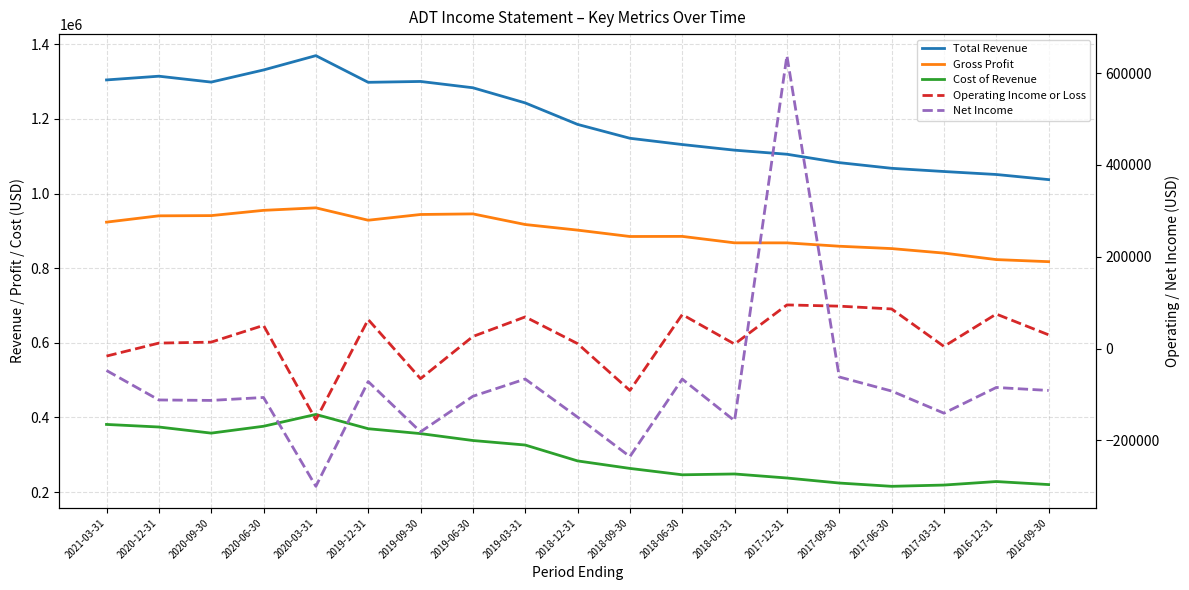

What is the difference between the maximum and minimum values in the Gross Profit series?

144300